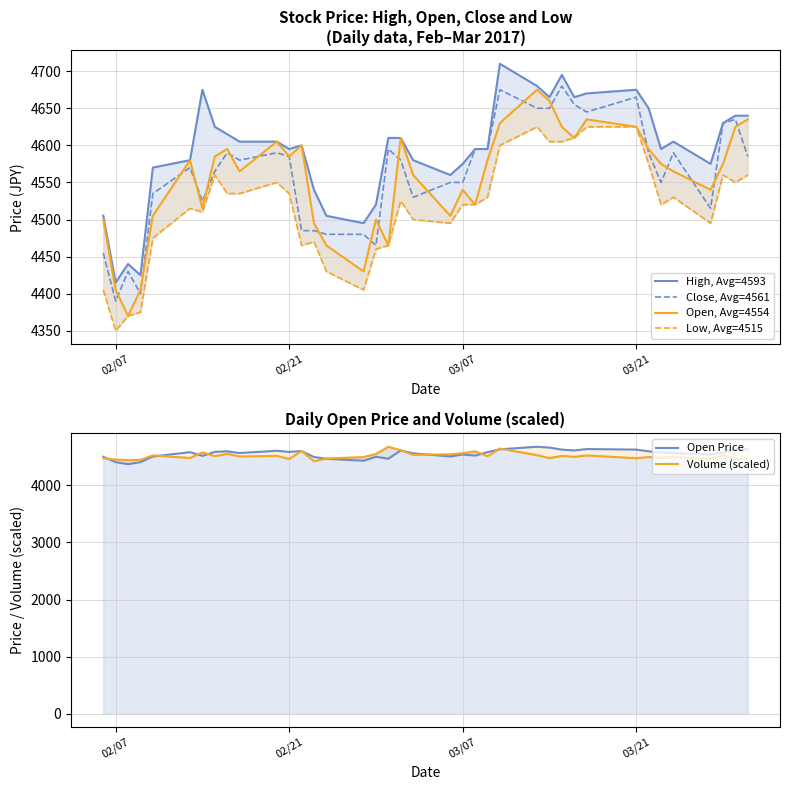

What is the lowest value of the Close, Avg=4561 series?

4390